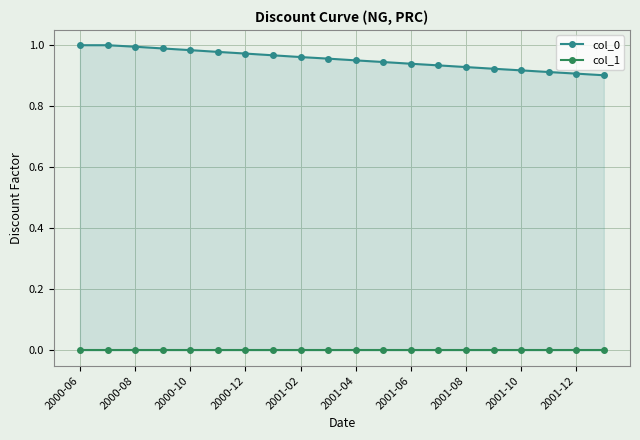

Between 2001-08 and 2001-02, which is larger?

2001-02